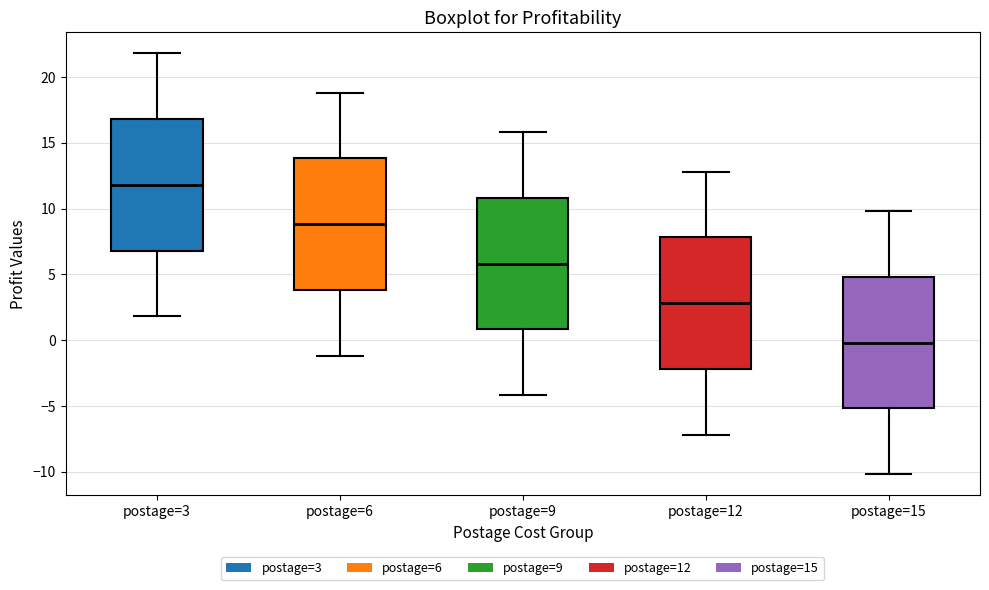

Reading left to right, read every box against the y-axis: the position of its median line, the range the box covers, and the ends of its whiskers. The values are not printed on the chart, so give them approximately, as read against the axis.

postage=3: median 12, box 7 to 17, whiskers 2 to 22
postage=6: median 9, box 4 to 14, whiskers -1 to 19
postage=9: median 6, box 1 to 11, whiskers -4 to 16
postage=12: median 3, box -2 to 8, whiskers -7 to 13
postage=15: median 0, box -5 to 5, whiskers -10 to 10